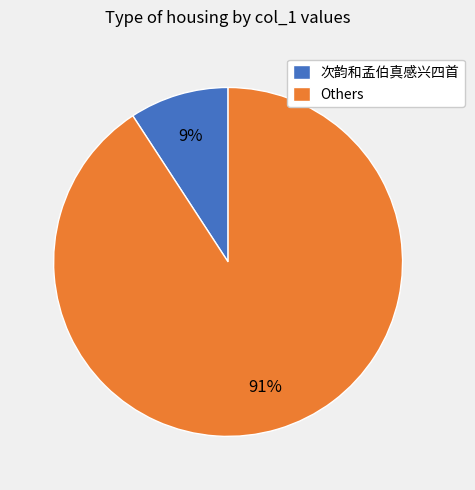

True or false: Others accounts for 82% of the total.

False